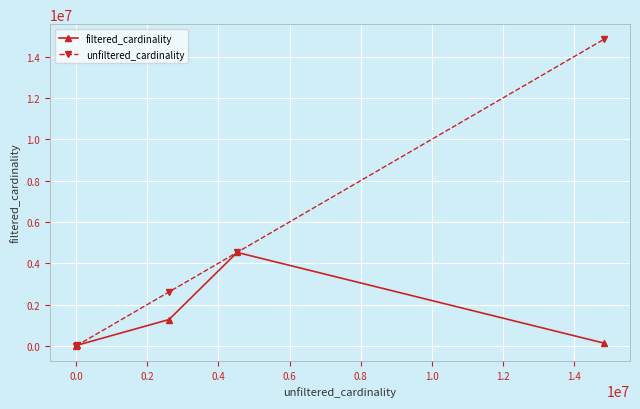

What is the greatest value displayed?

14835720